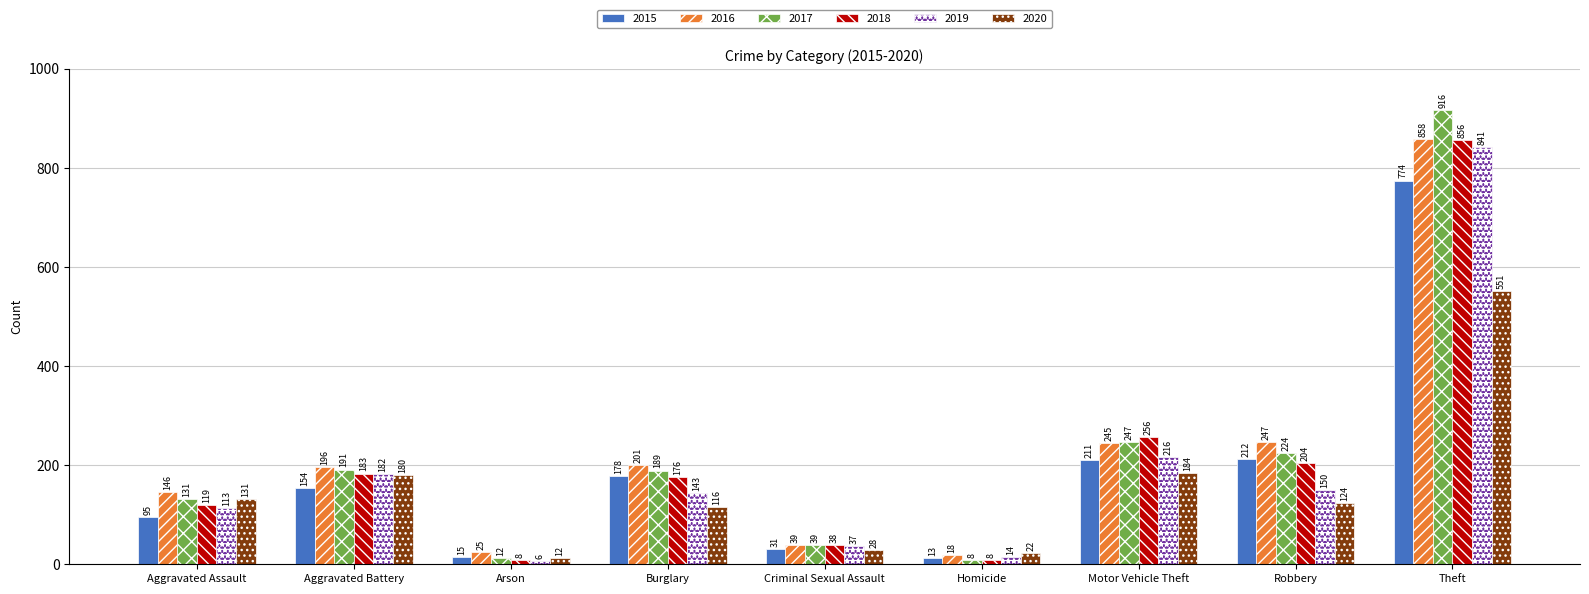

Reading left to right, transcribe all the data shown in this chart.

2015: Aggravated Assault=95	Aggravated Battery=154	Arson=15	Burglary=178	Criminal Sexual Assault=31	Homicide=13	Motor Vehicle Theft=211	Robbery=212	Theft=774
2016: Aggravated Assault=146	Aggravated Battery=196	Arson=25	Burglary=201	Criminal Sexual Assault=39	Homicide=18	Motor Vehicle Theft=245	Robbery=247	Theft=858
2017: Aggravated Assault=131	Aggravated Battery=191	Arson=12	Burglary=189	Criminal Sexual Assault=39	Homicide=8	Motor Vehicle Theft=247	Robbery=224	Theft=916
2018: Aggravated Assault=119	Aggravated Battery=183	Arson=8	Burglary=176	Criminal Sexual Assault=38	Homicide=8	Motor Vehicle Theft=256	Robbery=204	Theft=856
2019: Aggravated Assault=113	Aggravated Battery=182	Arson=6	Burglary=143	Criminal Sexual Assault=37	Homicide=14	Motor Vehicle Theft=216	Robbery=150	Theft=841
2020: Aggravated Assault=131	Aggravated Battery=180	Arson=12	Burglary=116	Criminal Sexual Assault=28	Homicide=22	Motor Vehicle Theft=184	Robbery=124	Theft=551